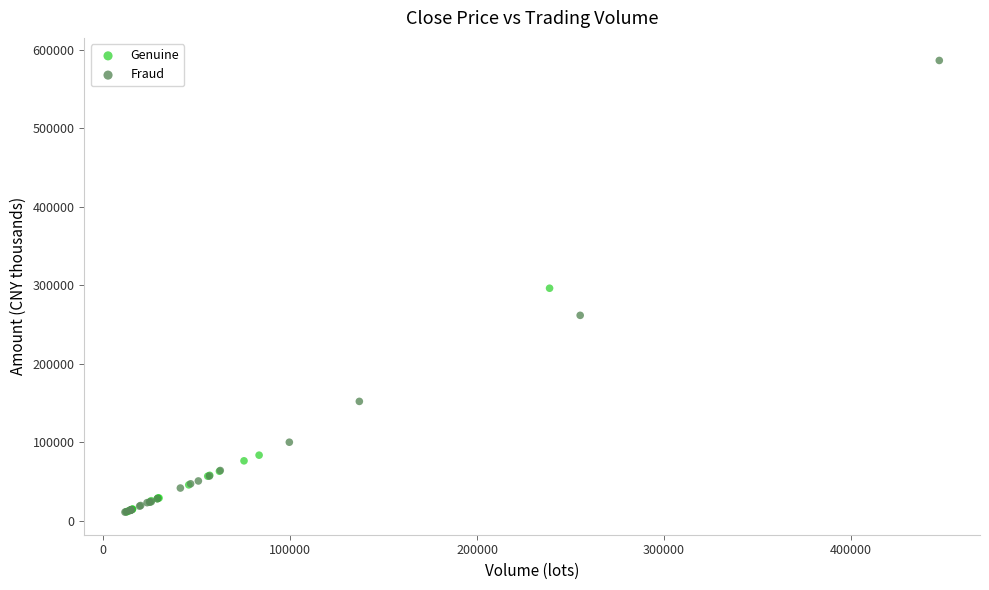

Which series has the largest Y range (max minus min)?

Fraud